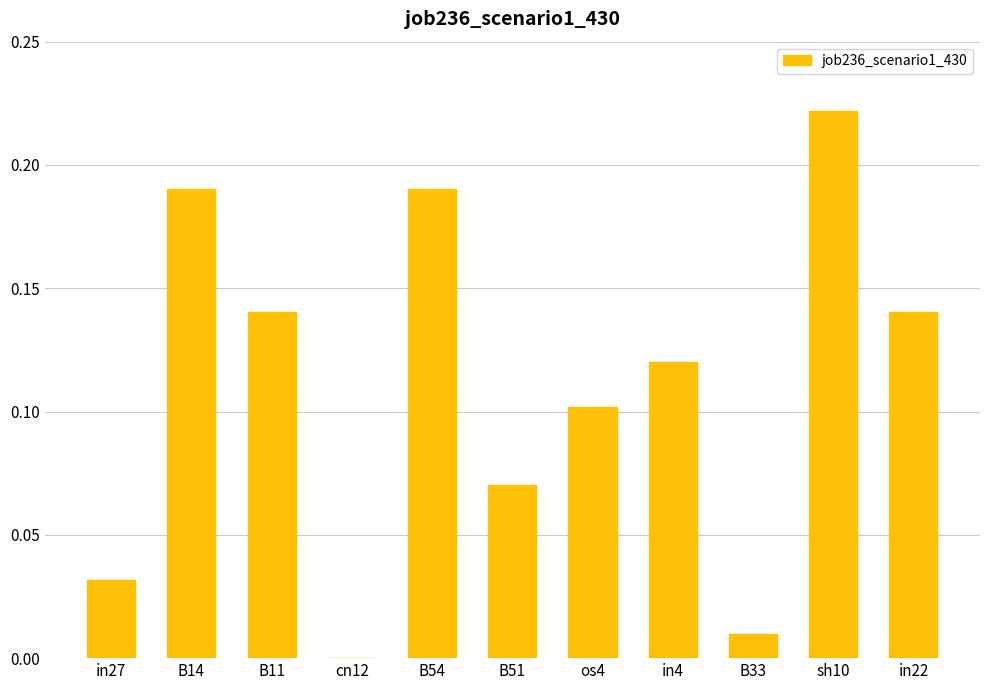

The chart shows a value of 0.1 at B51. True or false?

True